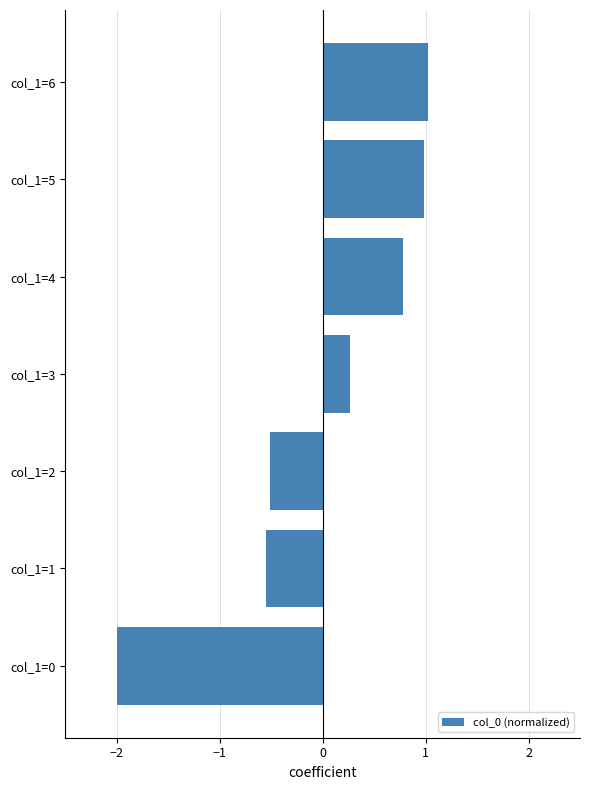

List the labels in order of value, smallest first.

col_1=0, col_1=1, col_1=2, col_1=3, col_1=4, col_1=5, col_1=6